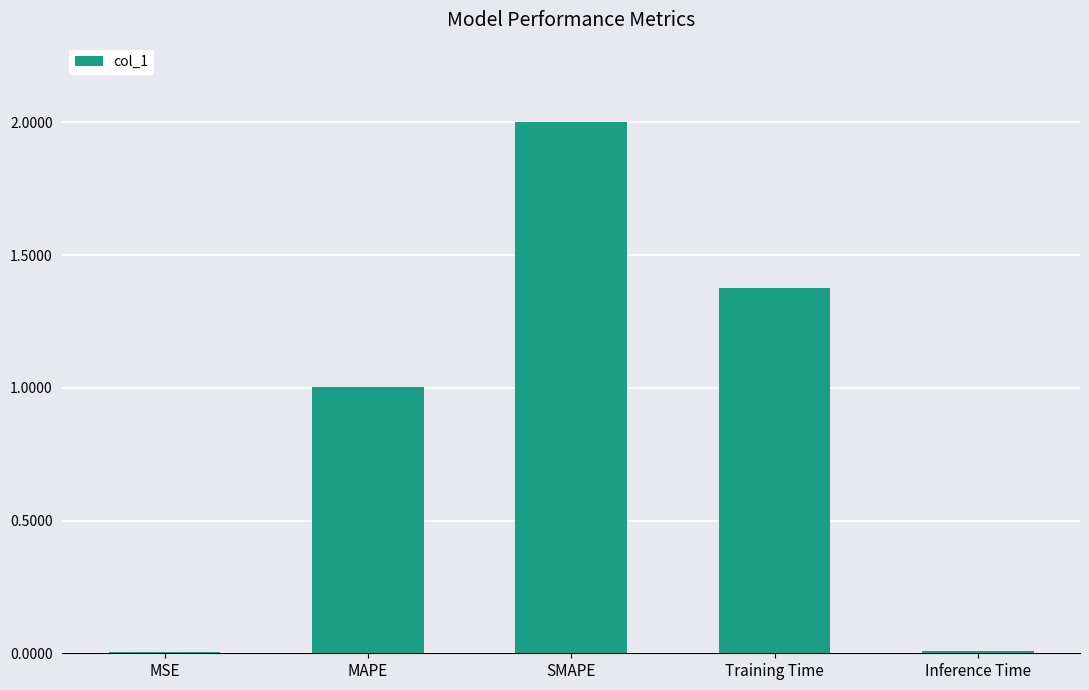

At which category does the chart reach its peak across all series?

SMAPE